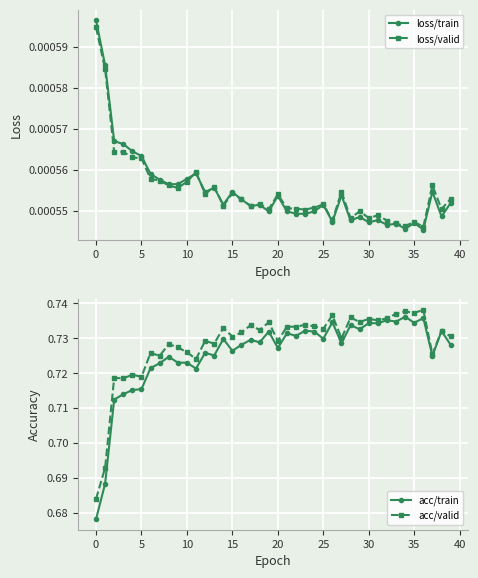

Count the loss/train values in the range 0 to 1.

40